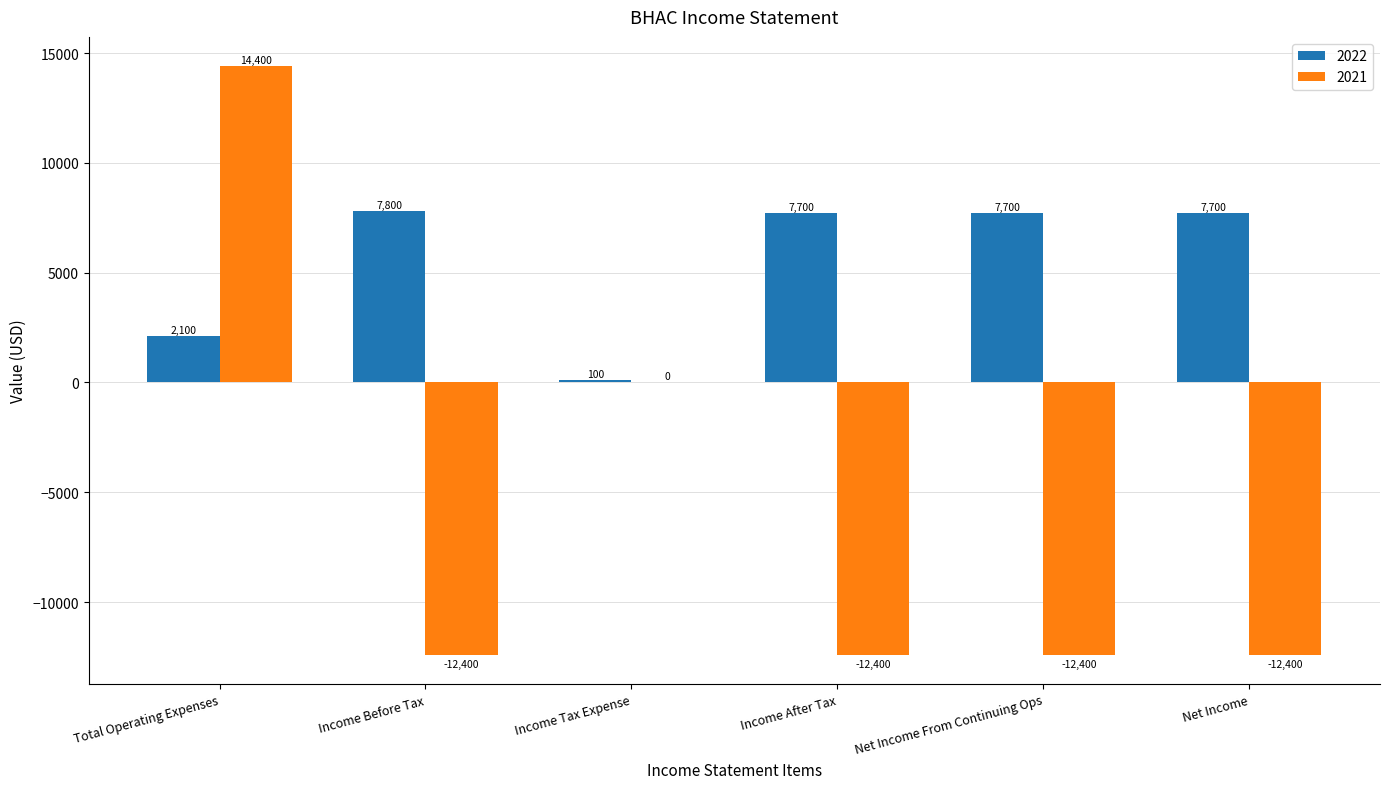

What is the sum of all 2021 values?

-35200